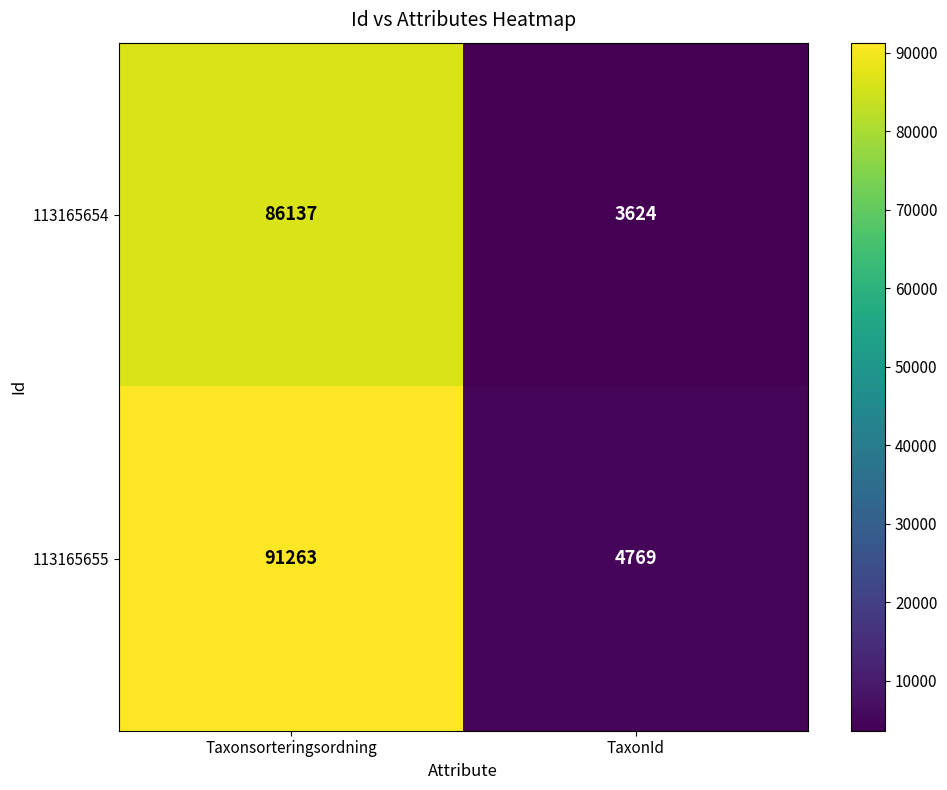

What is the spread (max minus min) of values at Taxonsorteringsordning?

5126